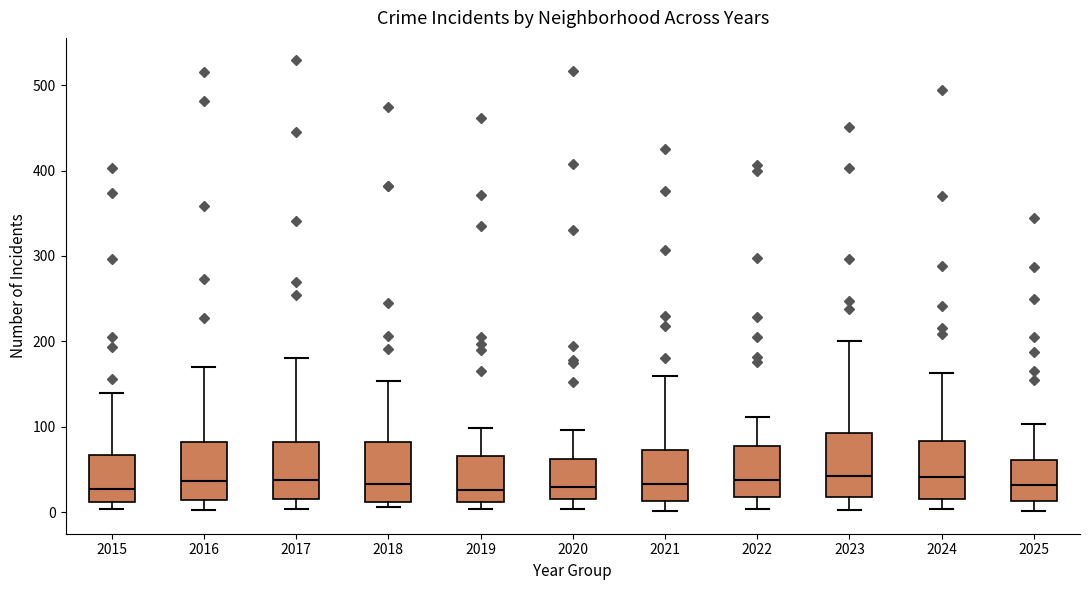

Where does the lower whisker of the box at x = 2017 end on the y-axis? The values are not printed on the chart, so give them approximately, as read against the axis.

0